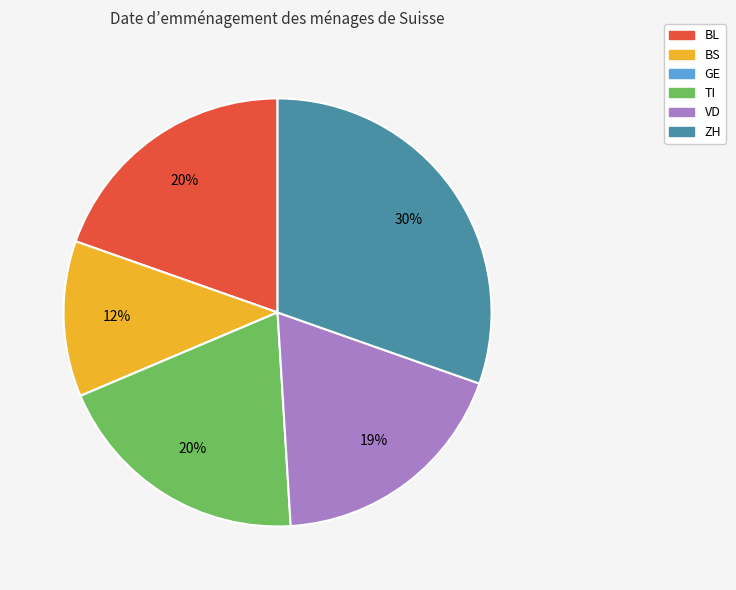

The TI slice represents 14% of the pie. True or false?

False